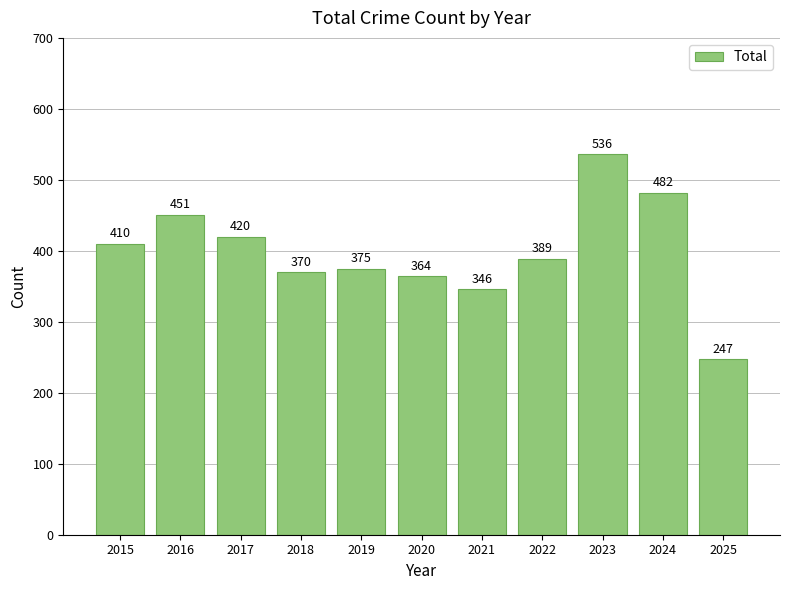

How many bars are there in total?

11